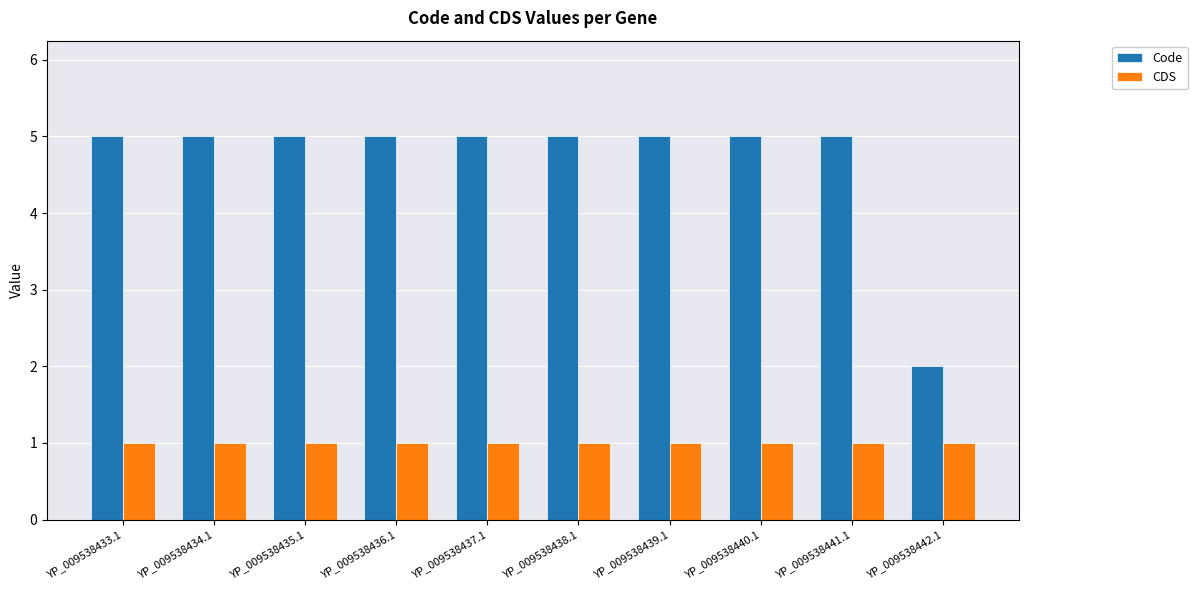

What is the total value across all series at YP_009538438.1?

6